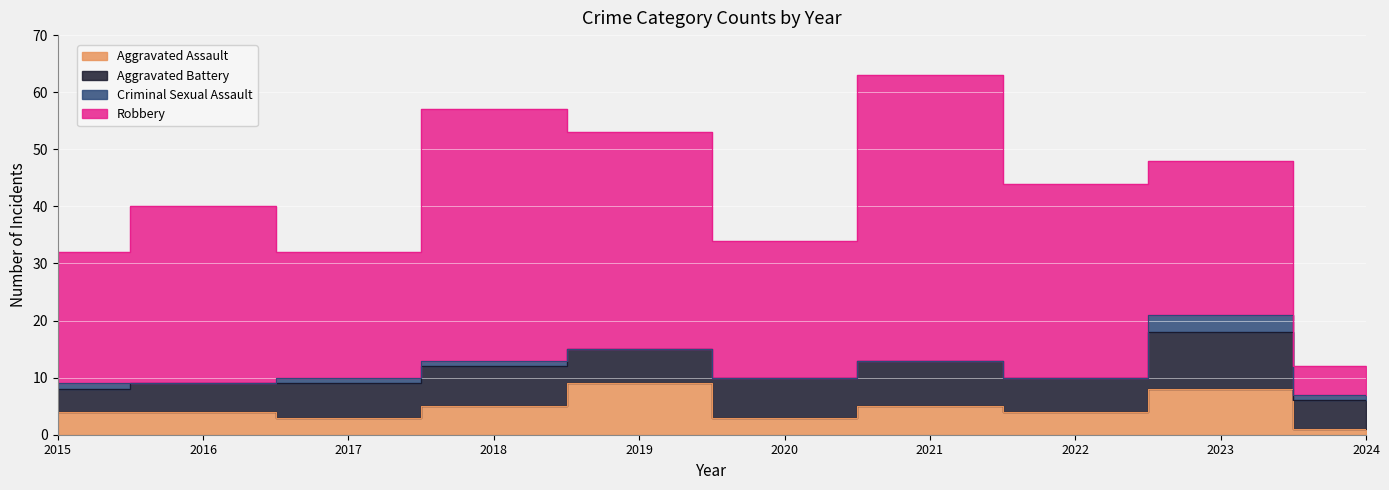

What is the difference between the second highest and second lowest values in the Criminal Sexual Assault series?

1